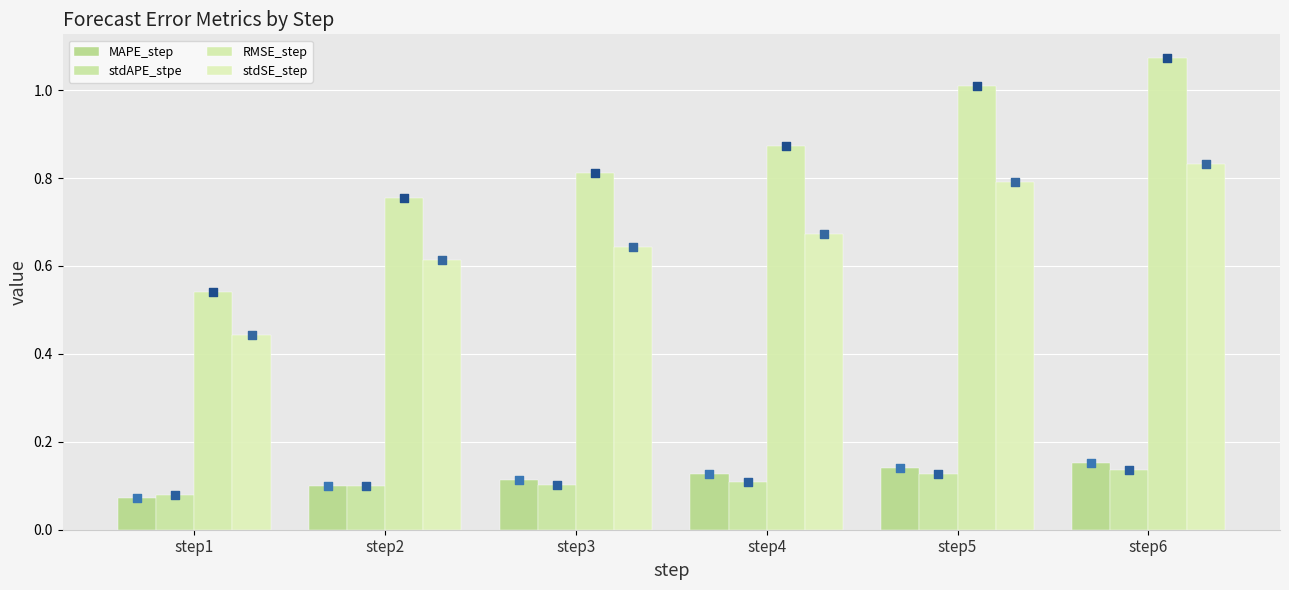

What are all the series names shown in the legend?

MAPE_step, stdAPE_stpe, RMSE_step, stdSE_step